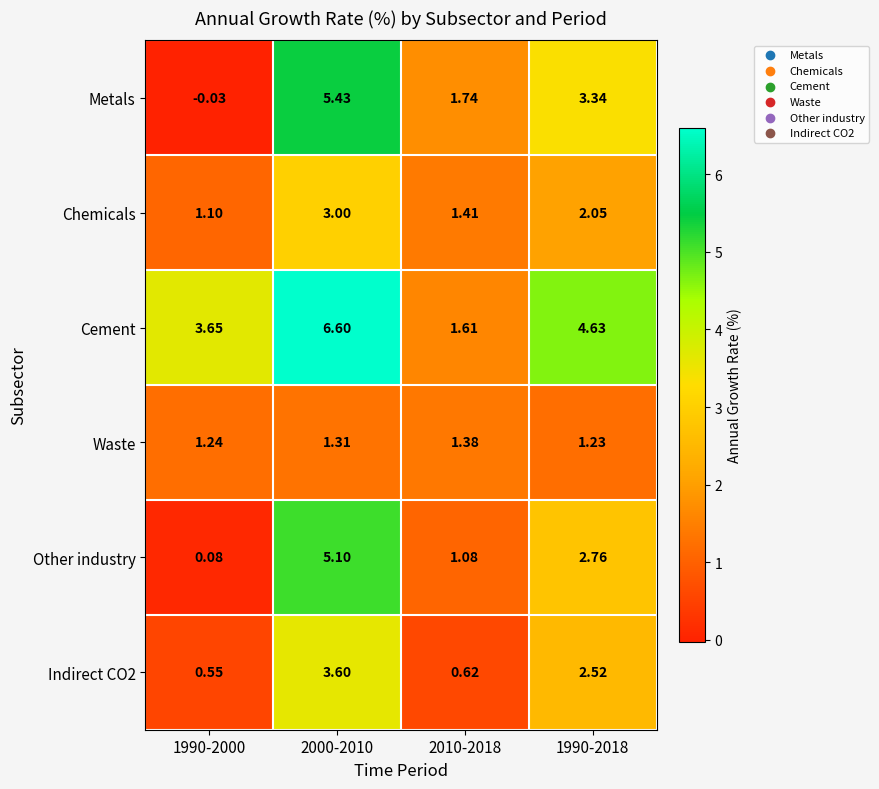

Which series has the largest total across all categories?

Cement